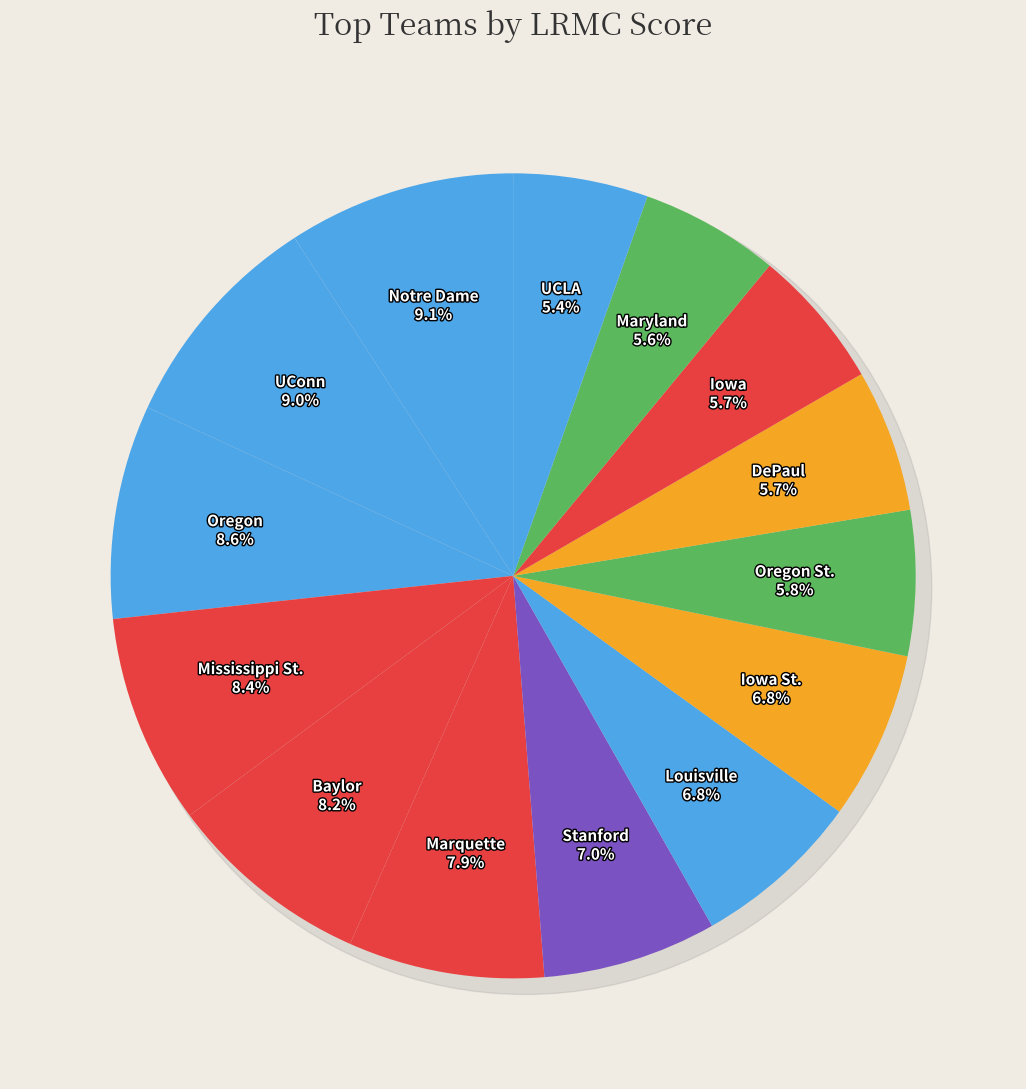

Count the number of slices in the pie.

14